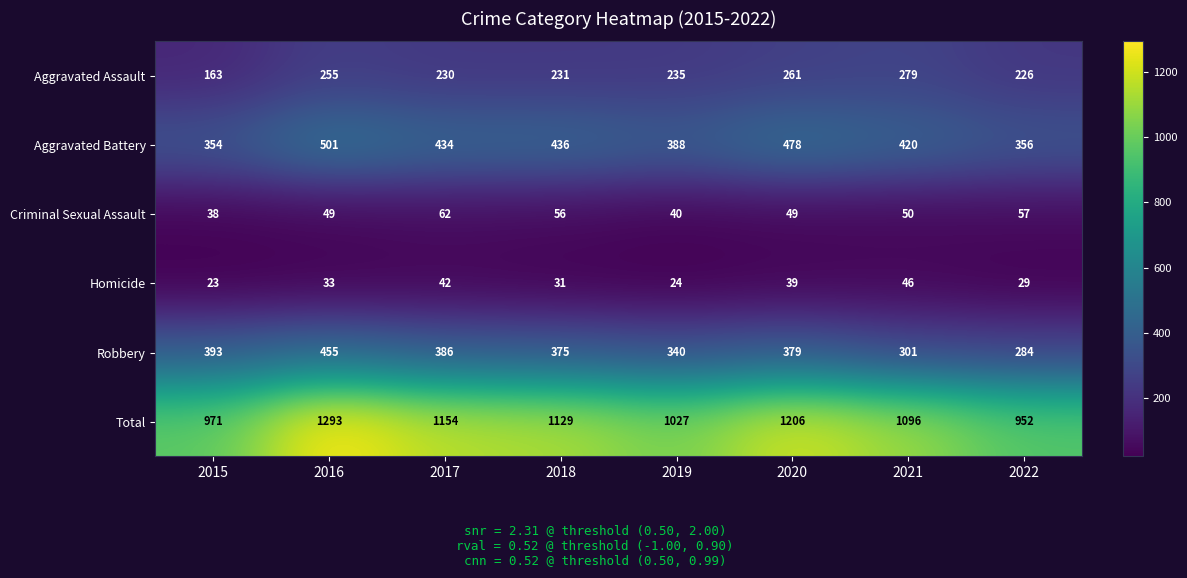

Is the value of Robbery at 2022 greater than the value of Homicide at 2015?

Yes